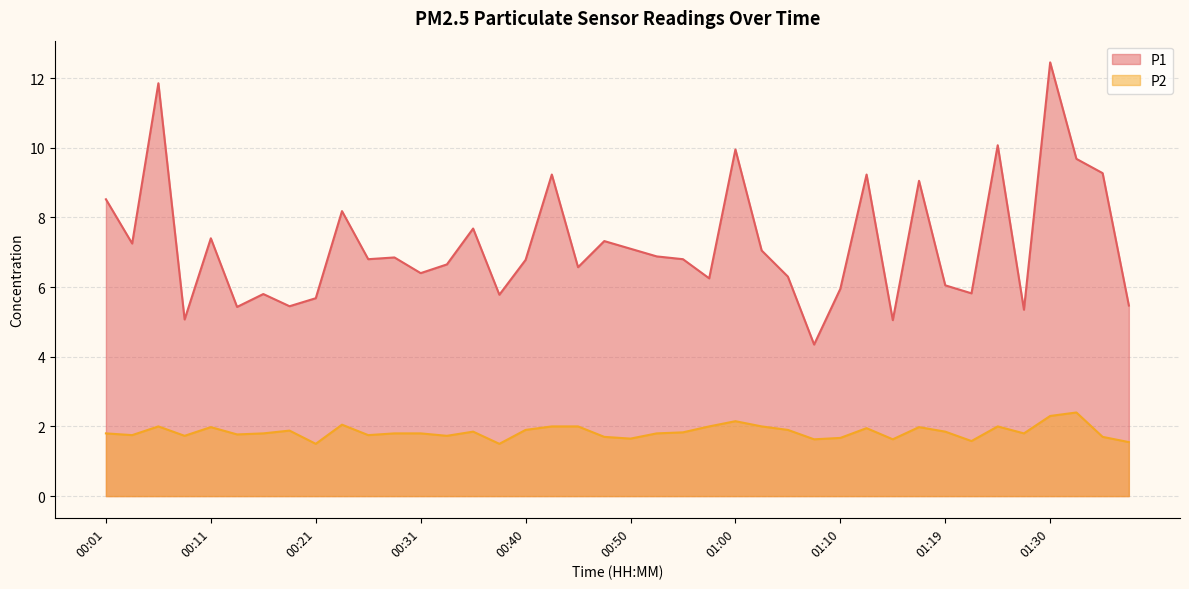

Is it true that P1 equals 9.7 at 01:32?

True